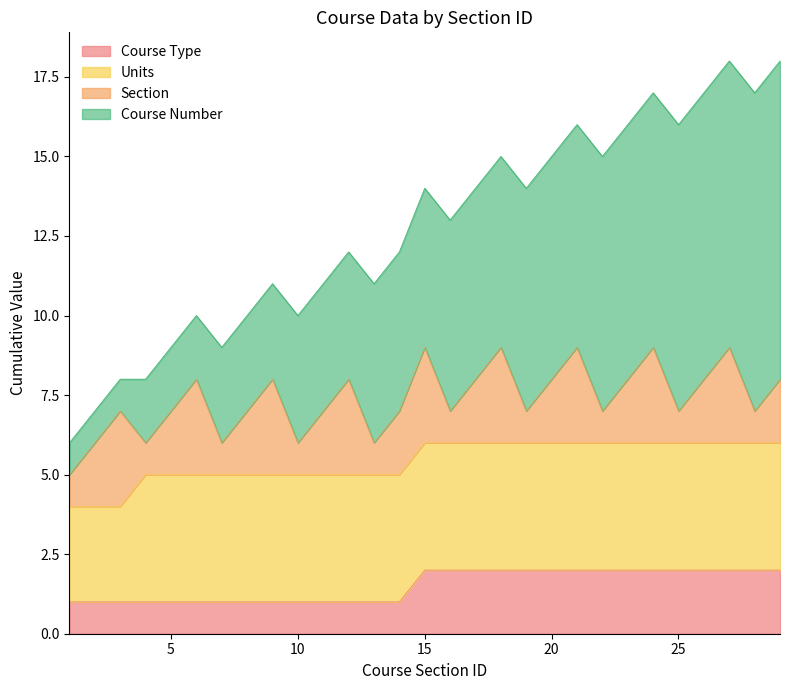

Reading right to left, list all the values displayed in this chart.

Course Number: 10	10	9	9	9	8	8	8	7	7	7	6	6	6	5	5	5	4	4	4	3	3	3	2	2	2	1	1	1
Section: 2	1	3	2	1	3	2	1	3	2	1	3	2	1	3	2	1	3	2	1	3	2	1	3	2	1	3	2	1
Units: 4	4	4	4	4	4	4	4	4	4	4	4	4	4	4	4	4	4	4	4	4	4	4	4	4	4	3	3	3
Course Type: 2	2	2	2	2	2	2	2	2	2	2	2	2	2	2	1	1	1	1	1	1	1	1	1	1	1	1	1	1